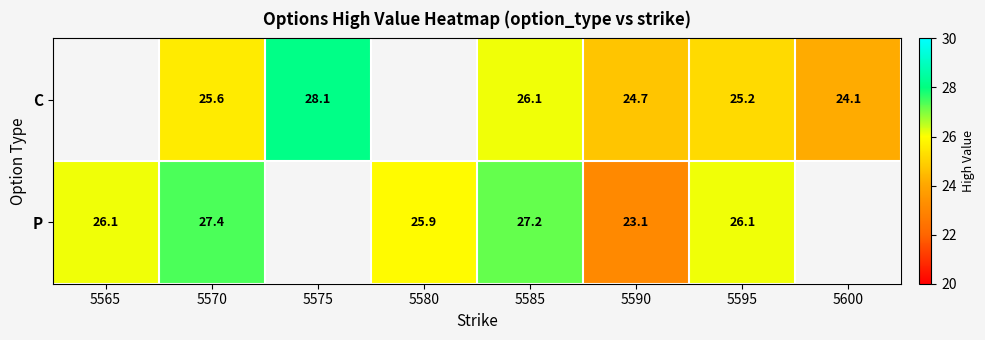

Is the value of C at 5565 greater than the value of P at 5595?

No